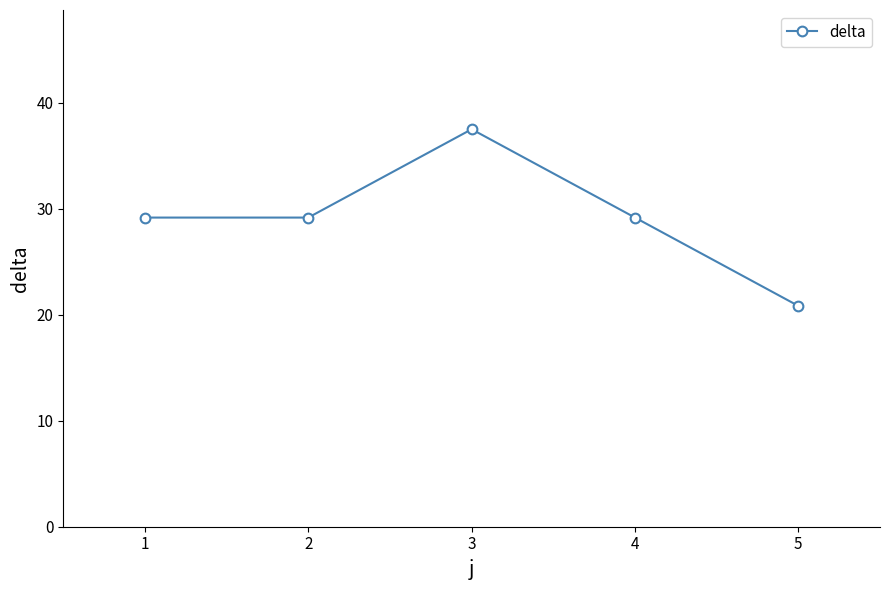

Approximately how many times larger is the value at 1 compared to 2?

1.0